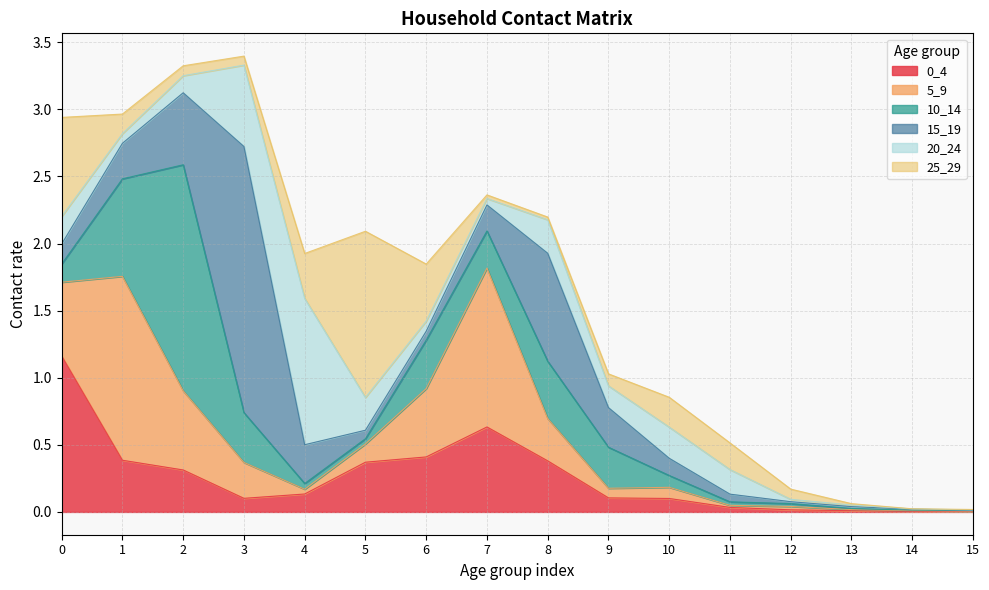

Which series has the largest range (max minus min)?

15_19